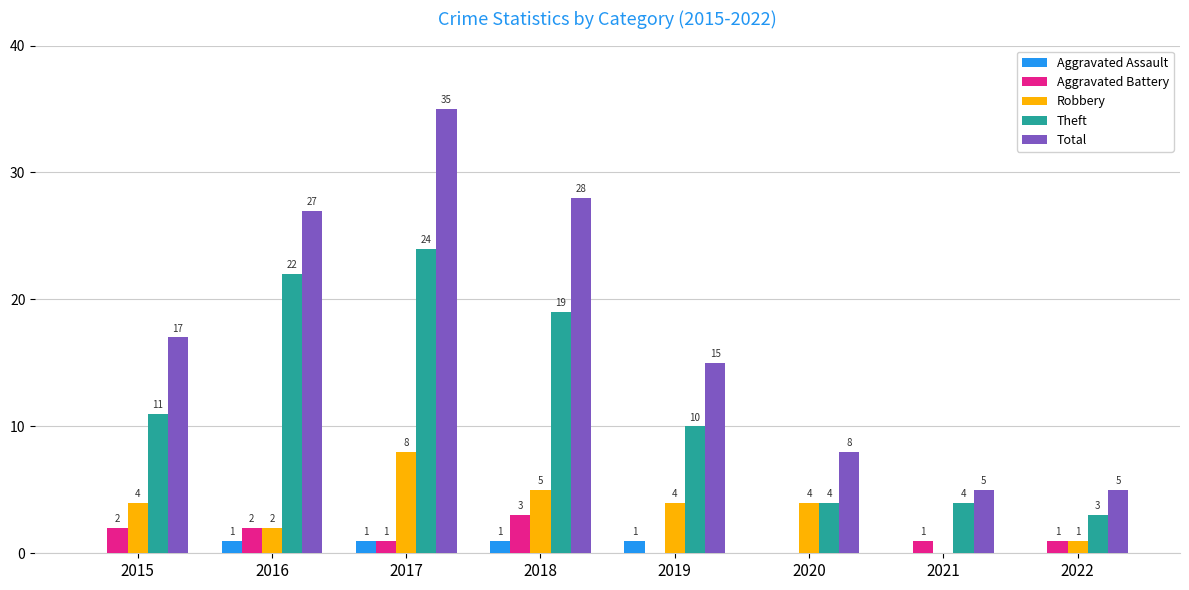

What are all the series names shown in the legend?

Aggravated Assault, Aggravated Battery, Robbery, Theft, Total